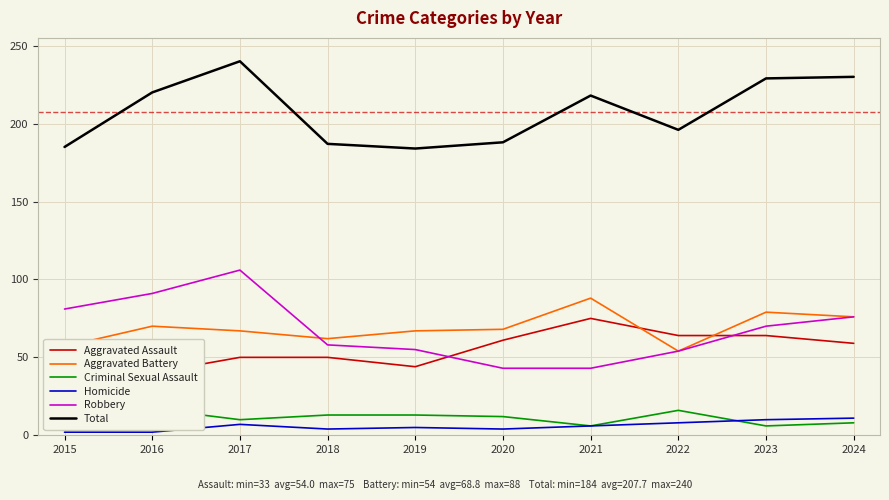

Rank the categories by Criminal Sexual Assault value from lowest to highest.

2021, 2023, 2024, 2017, 2015, 2020, 2018, 2019, 2022, 2016